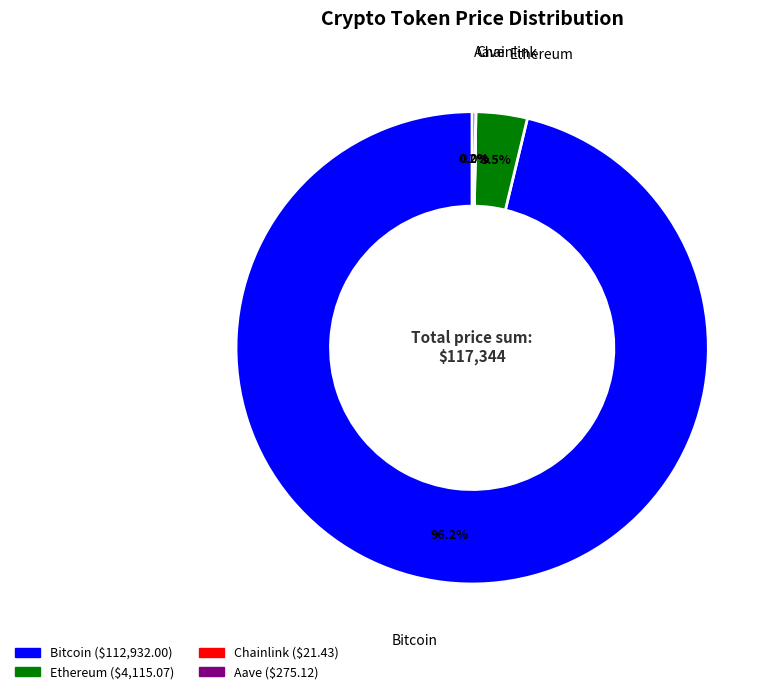

What is the largest slice in the pie chart?

Bitcoin